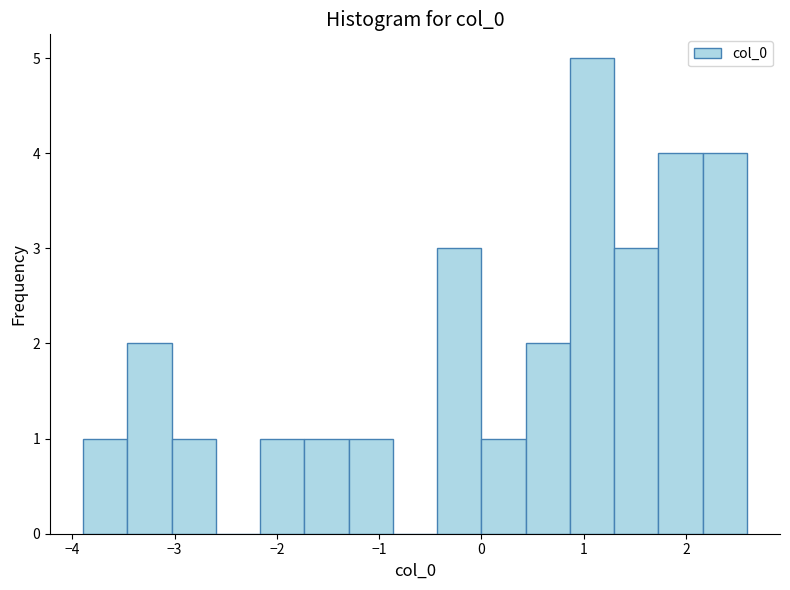

Reading left to right, list every bar in this chart as the range it spans on the x-axis followed by its height. Neither the bar edges nor the heights are printed on the chart, so give them approximately, as read against the axes.

-3.9 to -3.5: 1
-3.5 to -3.0: 2
-3.0 to -2.6: 1
-2.6 to -2.2: 0
-2.2 to -1.7: 1
-1.7 to -1.3: 1
-1.3 to -0.9: 1
-0.9 to -0.4: 0
-0.4 to 0.0: 3
0.0 to 0.4: 1
0.4 to 0.9: 2
0.9 to 1.3: 5
1.3 to 1.7: 3
1.7 to 2.2: 4
2.2 to 2.6: 4